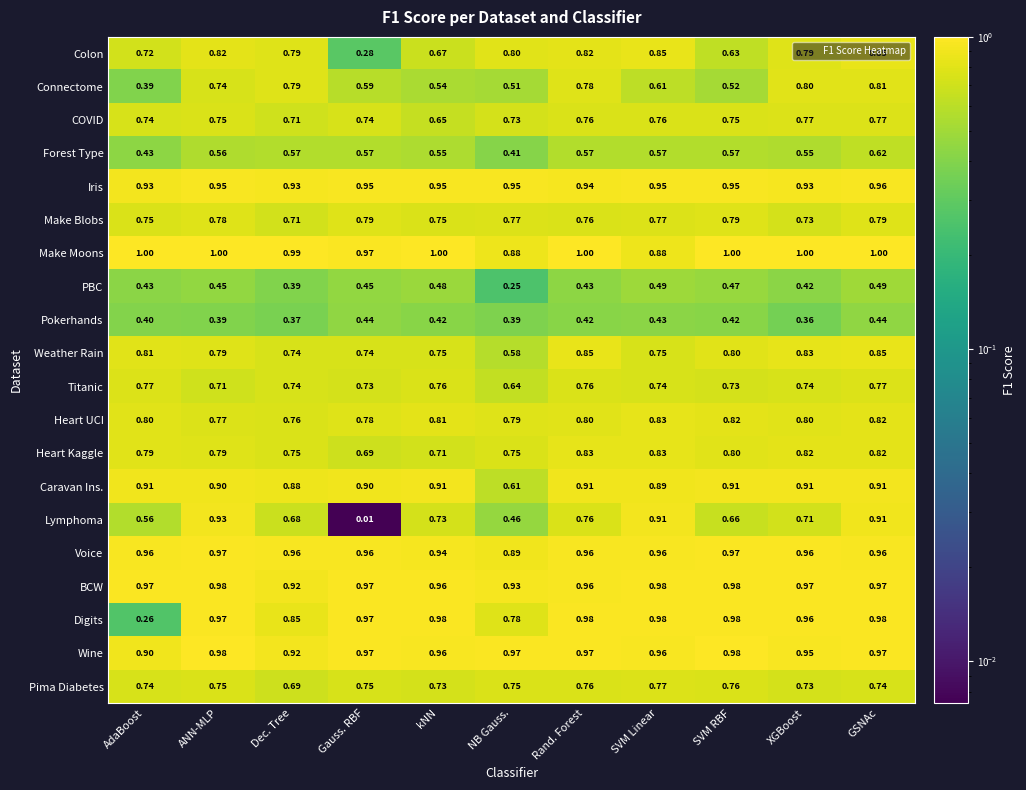

At which label is Pokerhands closest to 0?

XGBoost